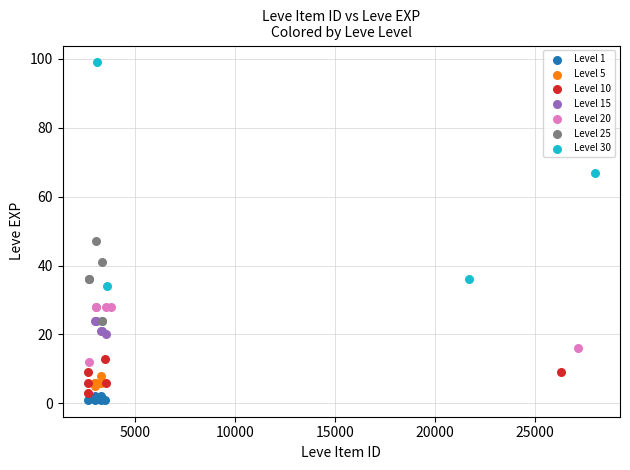

Which series reaches the maximum Y coordinate?

Level 30